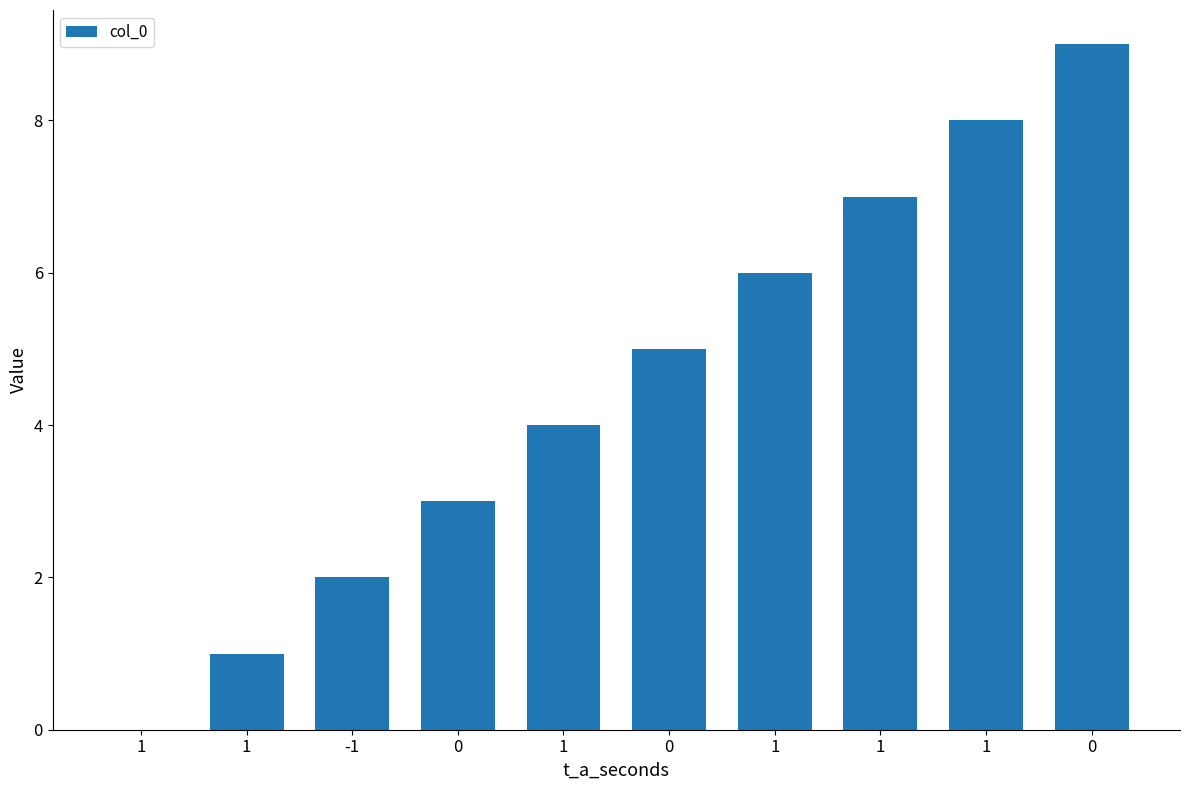

Reading left to right, transcribe all the data shown in this chart.

0	1	2	3	4	5	6	7	8	9